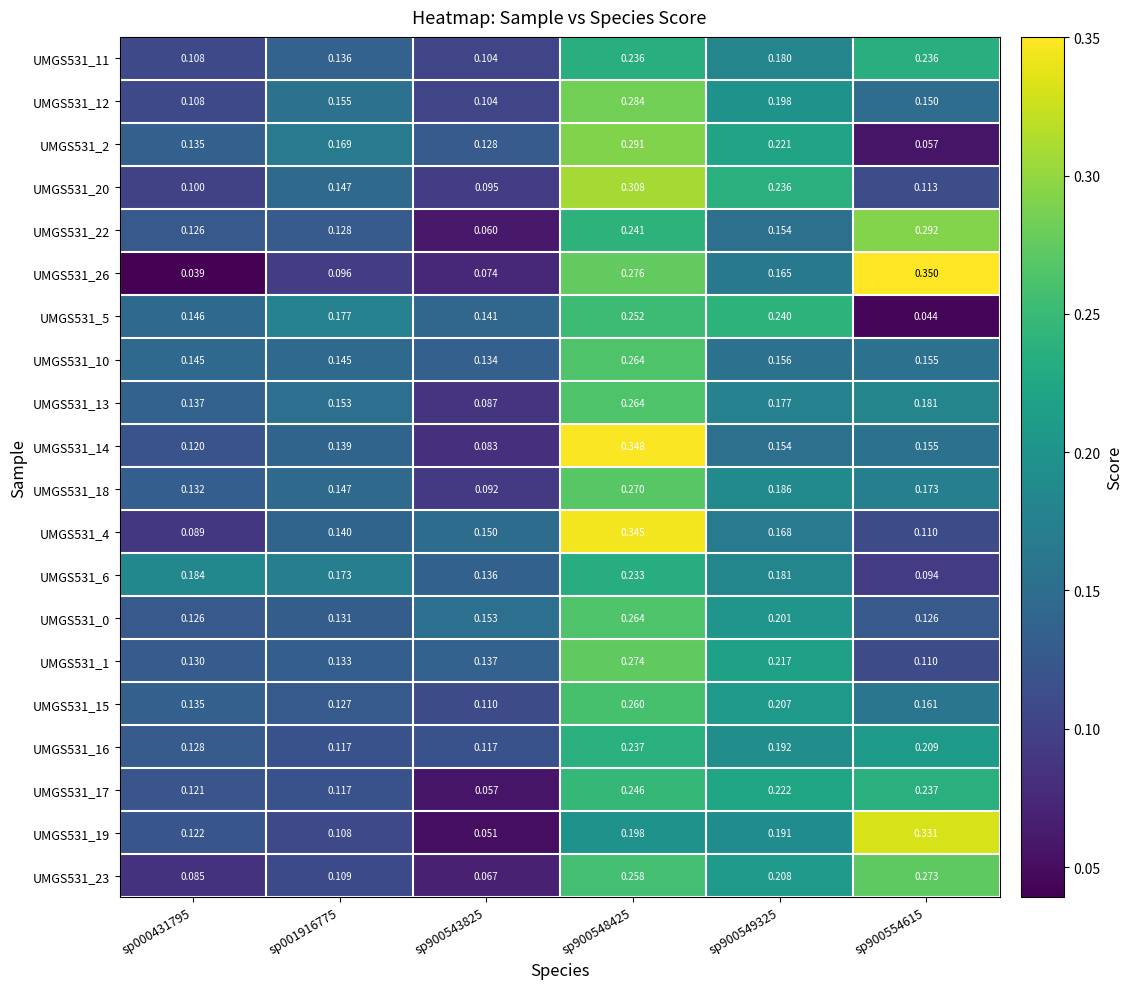

Count the number of categories in the chart.

6